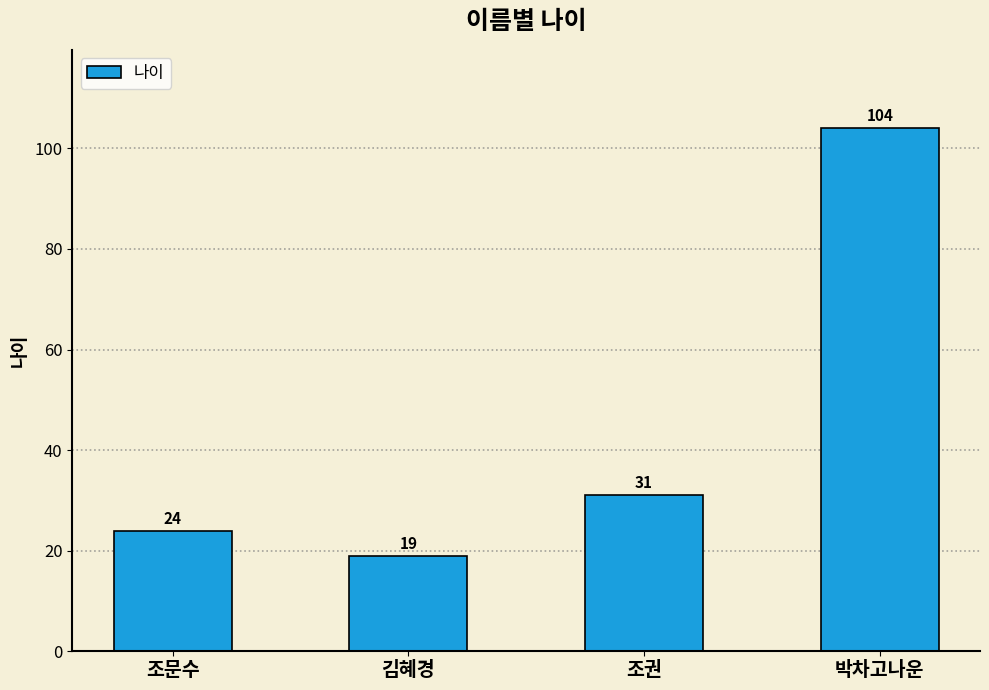

Are the bars horizontal?

No